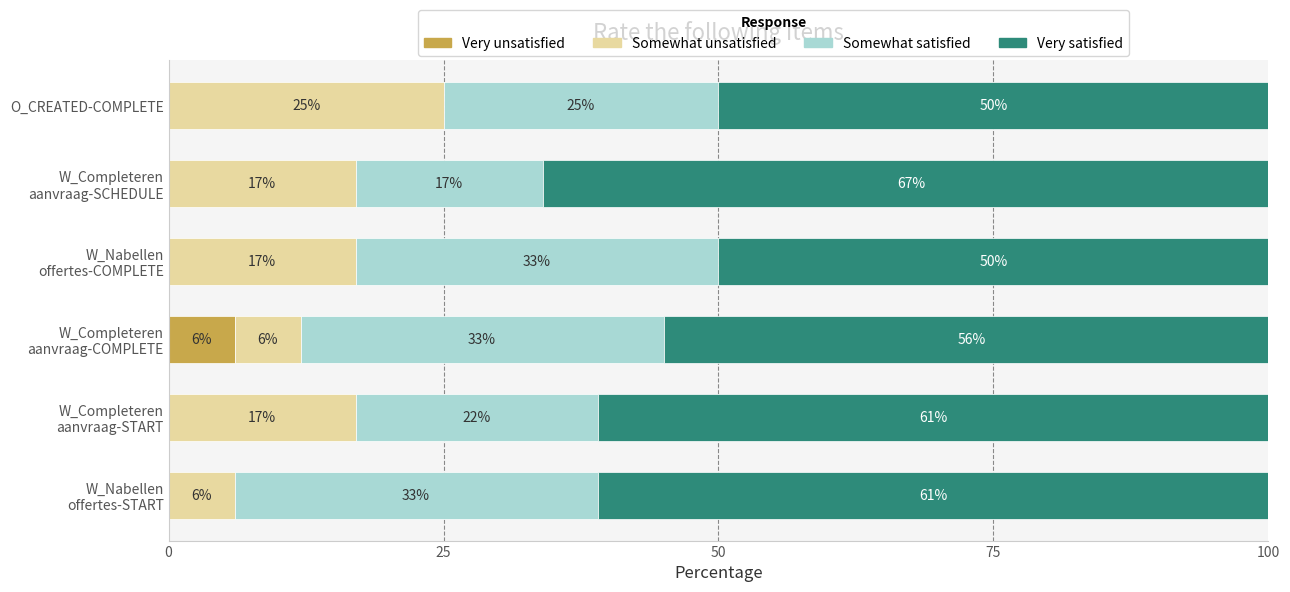

What is the total value across all series at O_CREATED-COMPLETE?

100